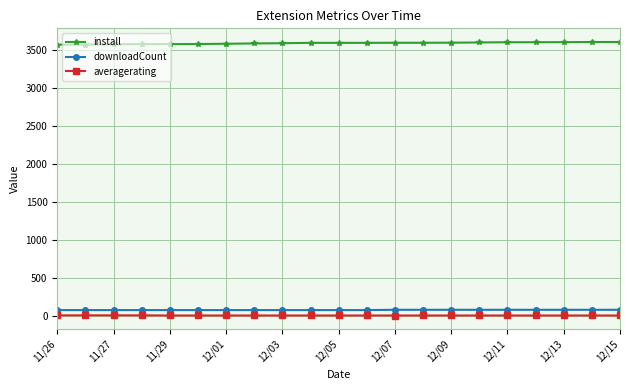

At how many categories does at least one series exceed 602?

21